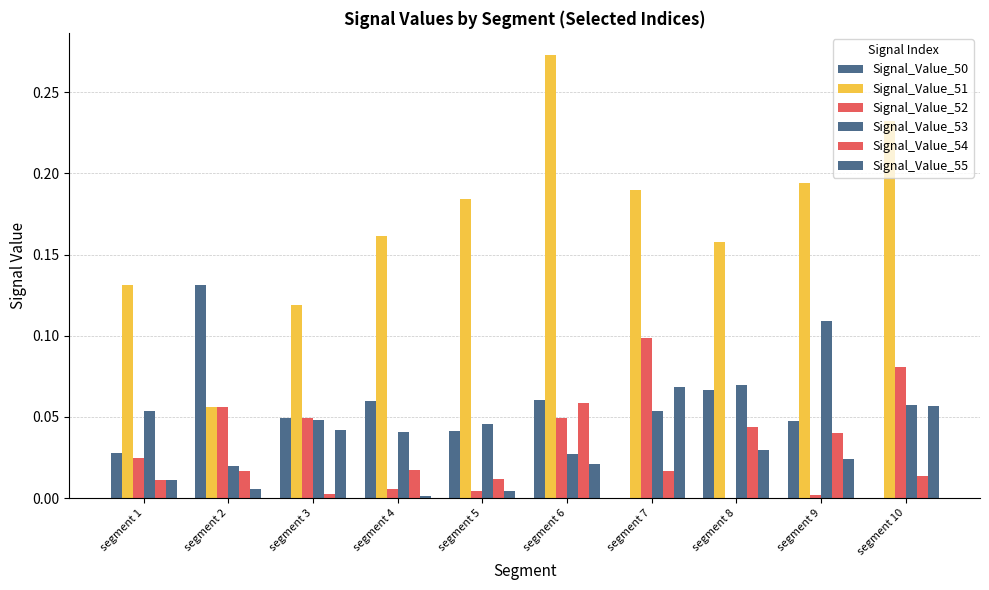

What is the difference between the maximum and minimum values in the Signal_Value_53 series?

0.1